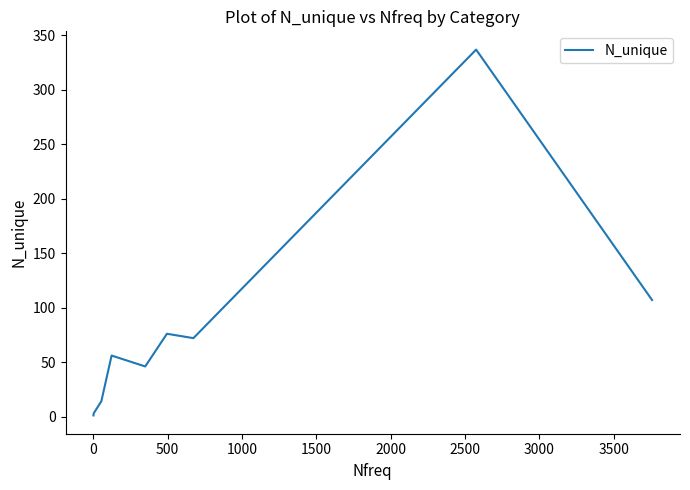

The chart shows a value of 92 at 2000. True or false?

False